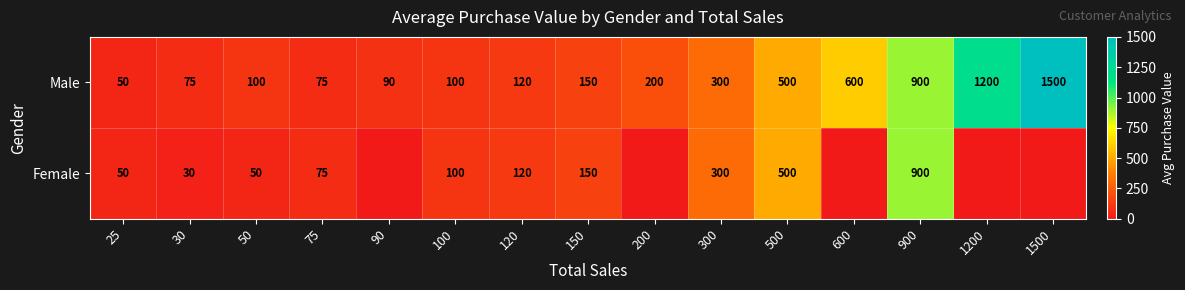

What value does the Male series have at 100?

100